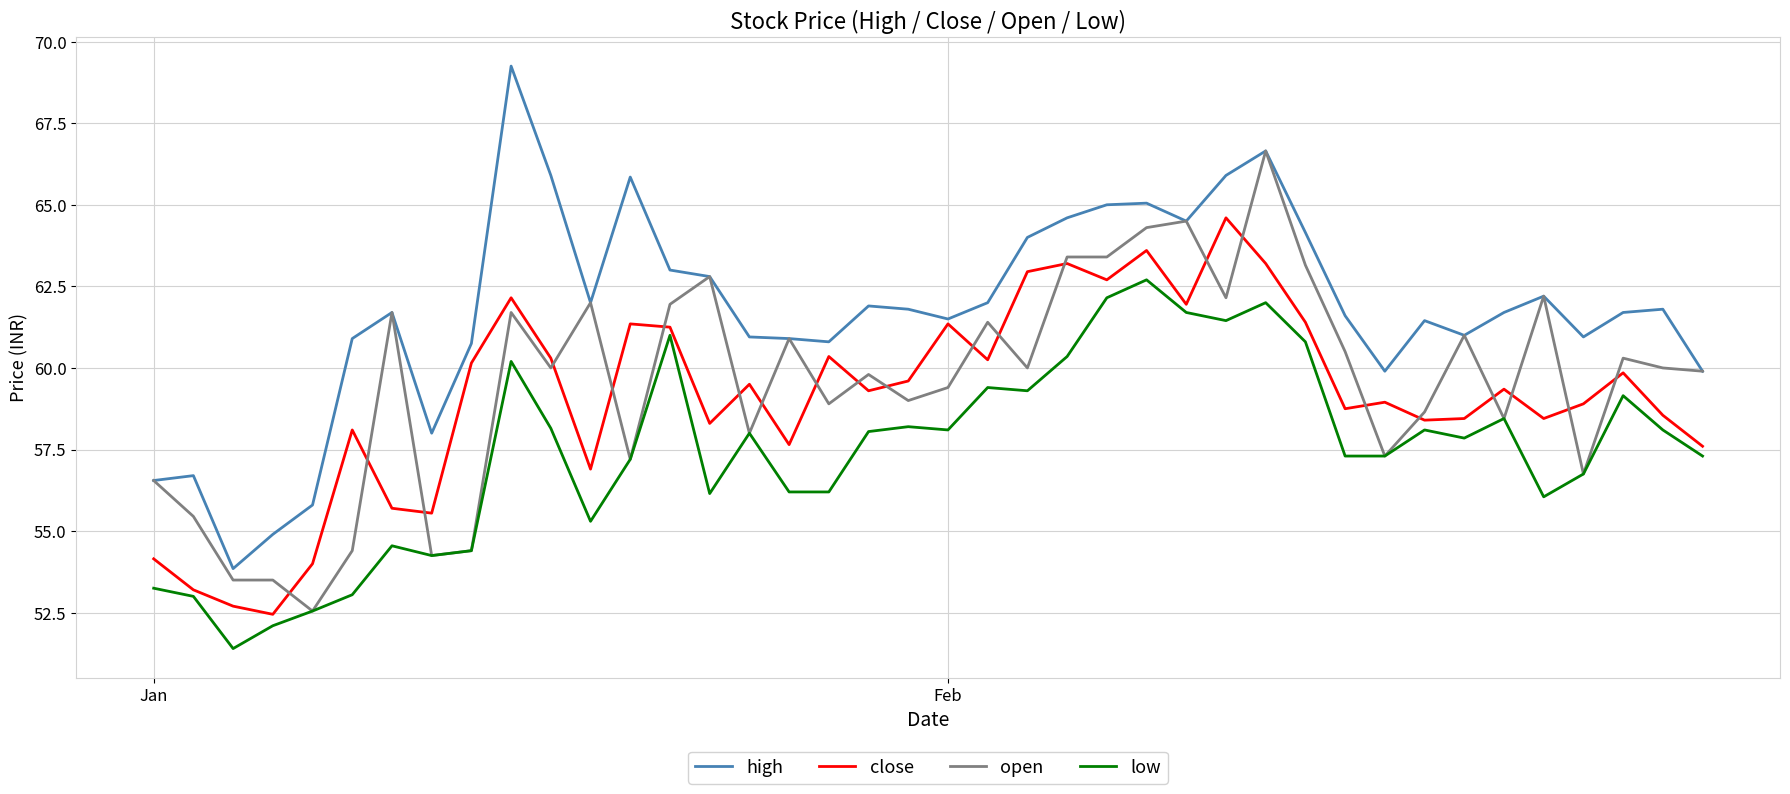

What is the smallest value displayed?

51.4